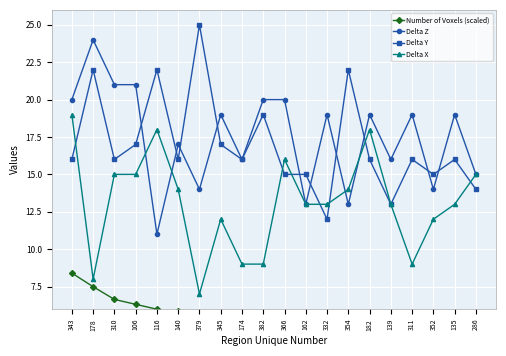

Reading left to right, transcribe all the data shown in this chart.

Number of Voxels (scaled): 8.4	7.5	6.6	6.3	6.0	5.8	5.7	5.5	5.4	5.3	5.2	5.0	5.0	4.9	4.9	4.9	4.9	4.7	4.7	4.7
Delta Z: 20.0	24.0	21.0	21.0	11.0	17.0	14.0	19.0	16.0	20.0	20.0	13.0	19.0	13.0	19.0	16.0	19.0	14.0	19.0	15.0
Delta Y: 16.0	22.0	16.0	17.0	22.0	16.0	25.0	17.0	16.0	19.0	15.0	15.0	12.0	22.0	16.0	13.0	16.0	15.0	16.0	14.0
Delta X: 19.0	8.0	15.0	15.0	18.0	14.0	7.0	12.0	9.0	9.0	16.0	13.0	13.0	14.0	18.0	13.0	9.0	12.0	13.0	15.0